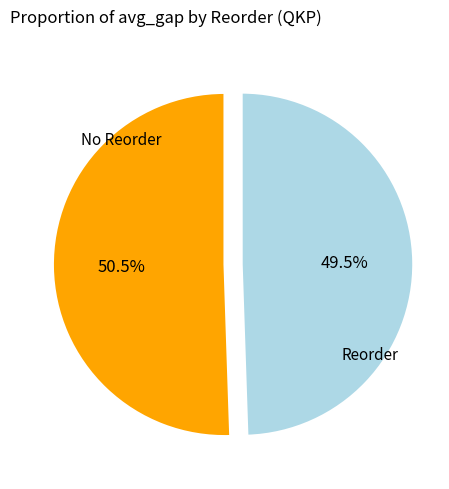

Does any single category account for the majority?

Yes